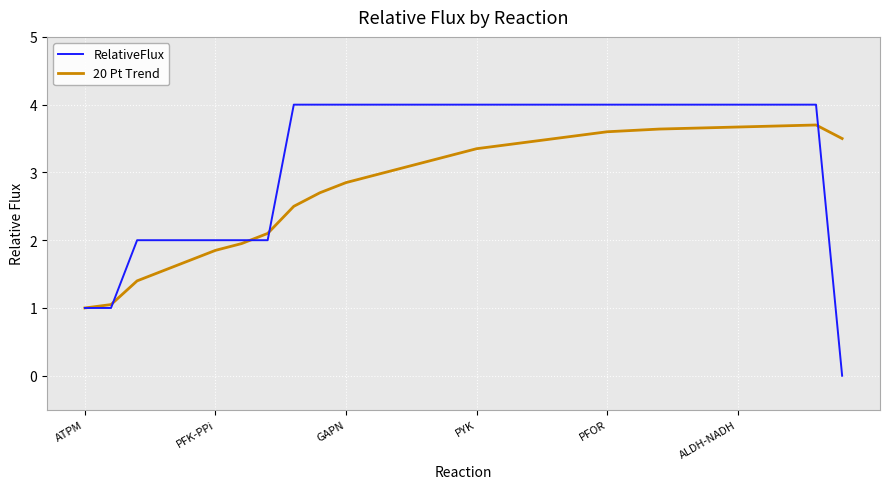

Which series has the widest spread of values?

RelativeFlux